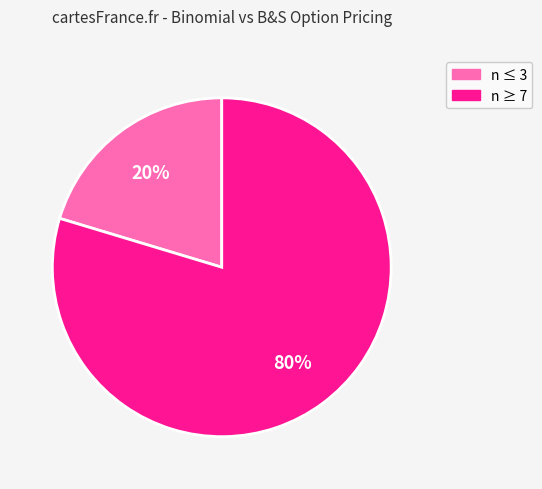

Count the number of slices in the pie.

2